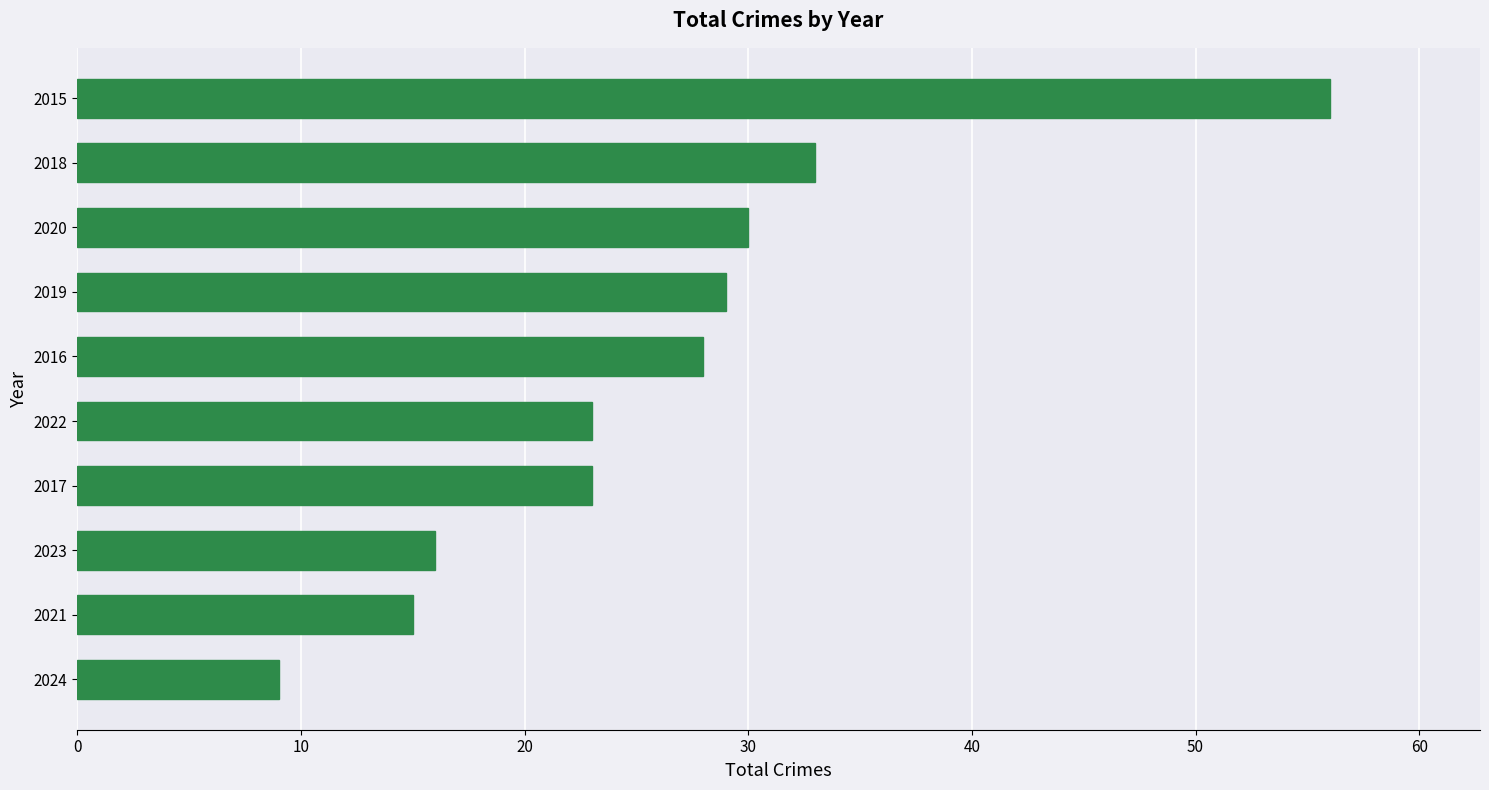

The chart shows a value of 28 at 2023. True or false?

False